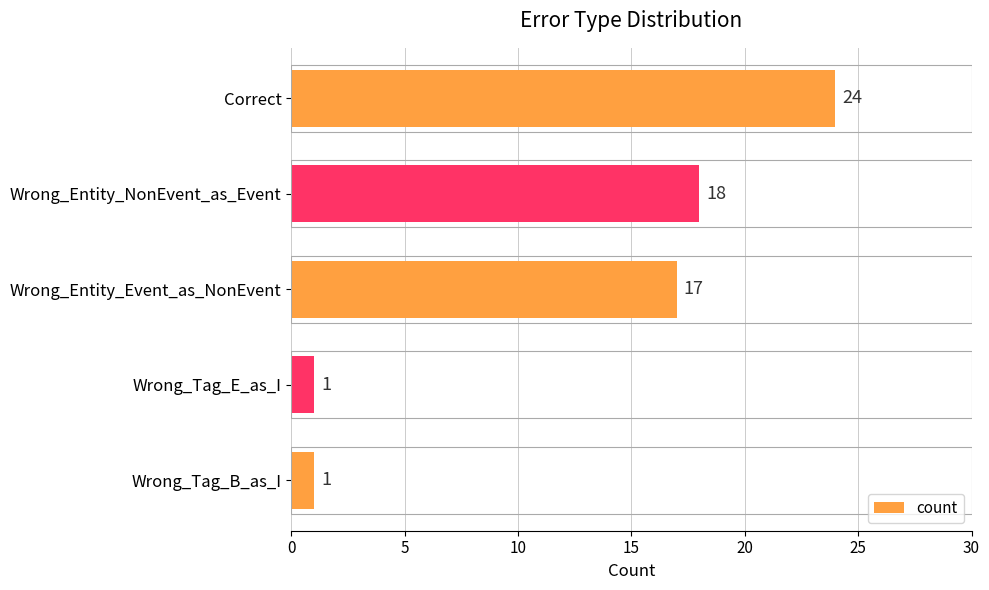

Is it true that the value at Correct is 10?

False